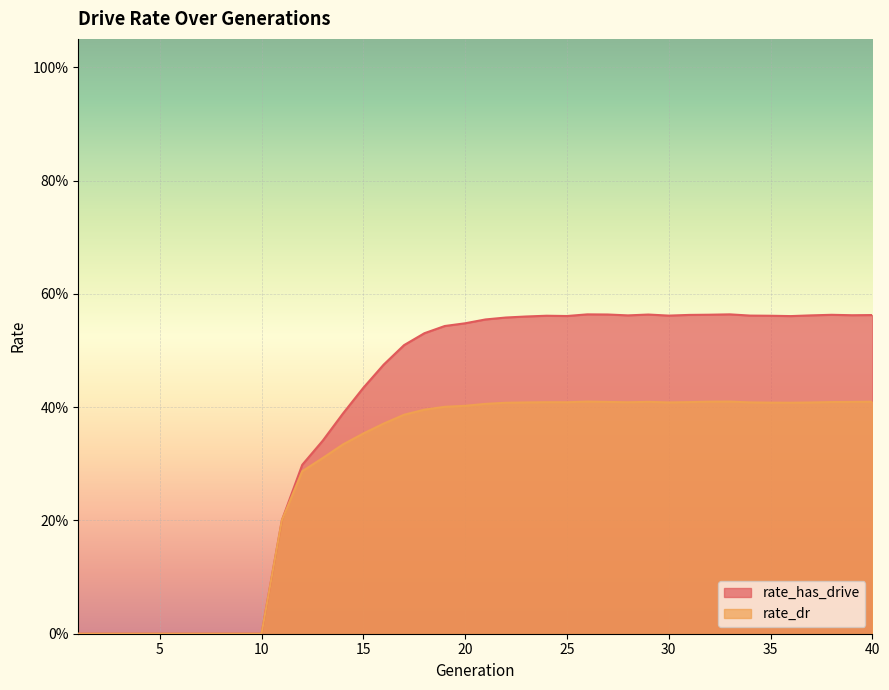

True or false: rate_has_drive and rate_dr cross at least once.

False